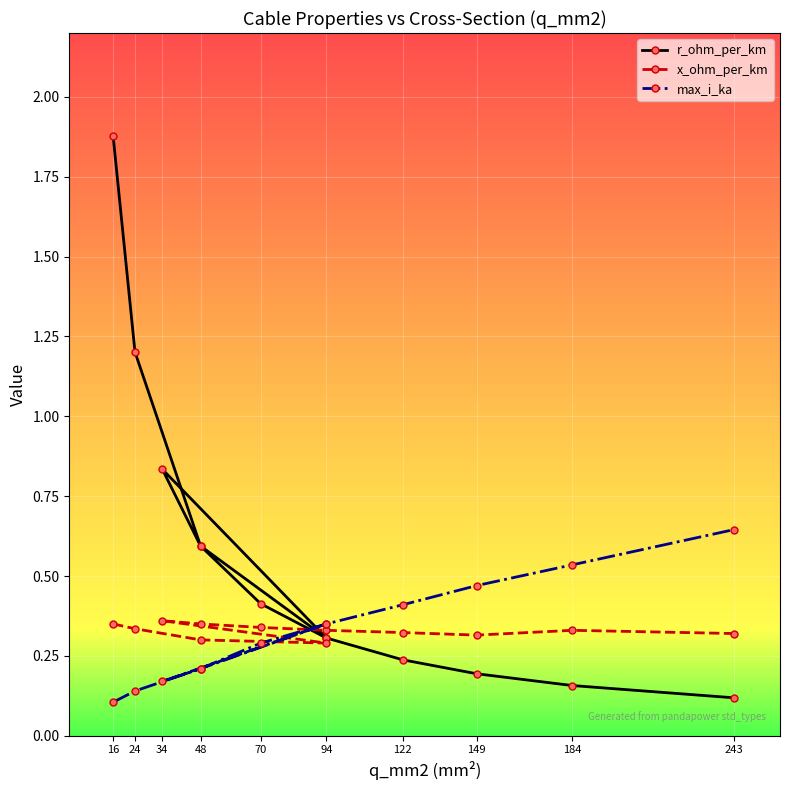

In x_ohm_per_km, how many points are lower than both neighbors (excluding endpoints)?

2